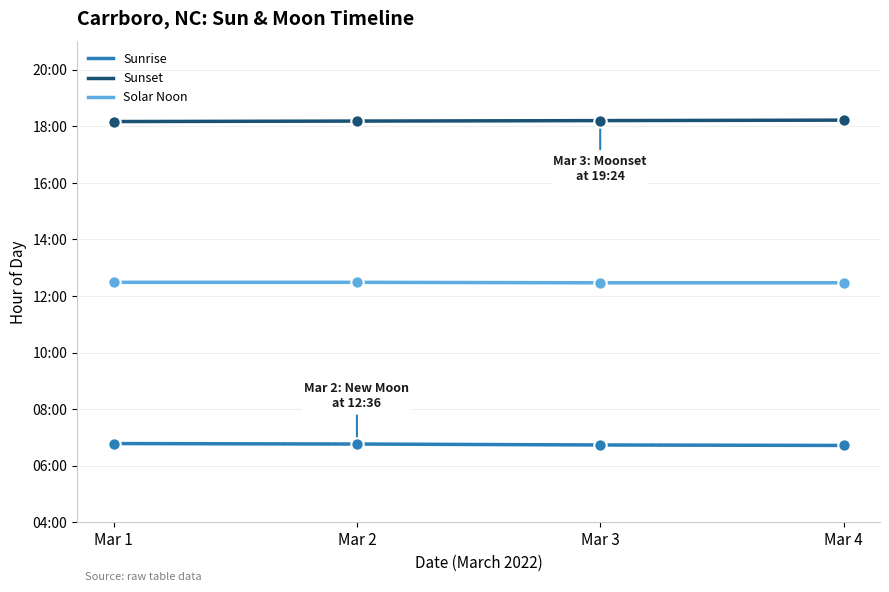

At how many categories does at least one series exceed 9?

4